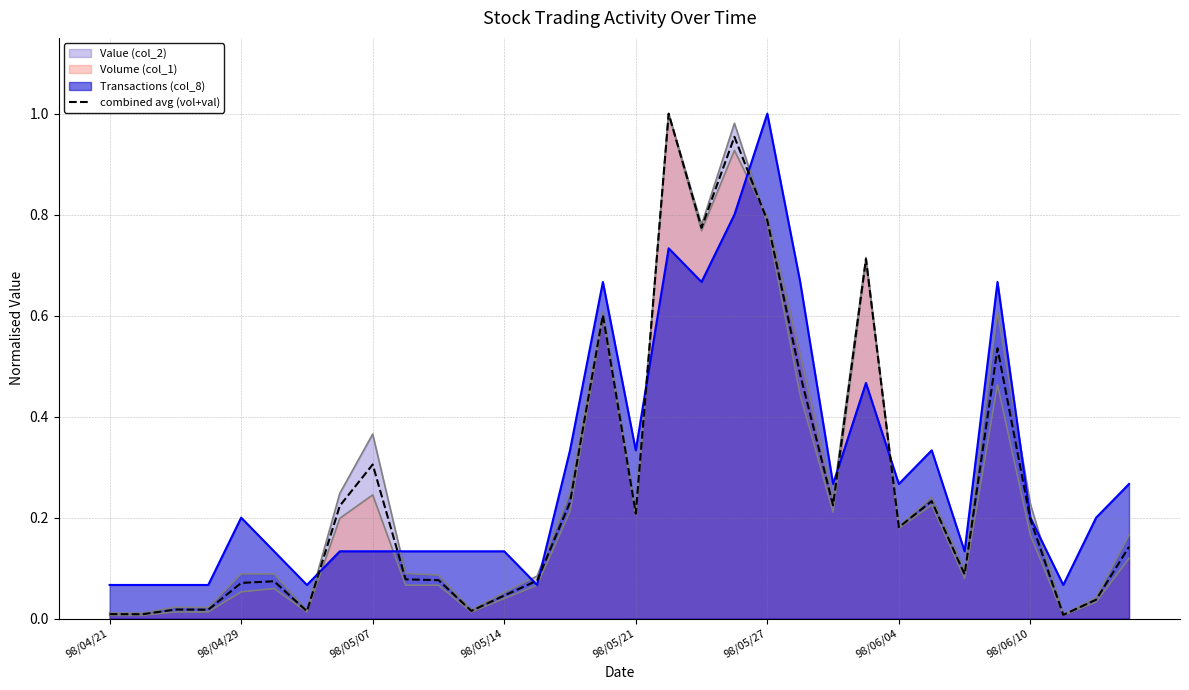

What is the greatest value displayed?

1.0